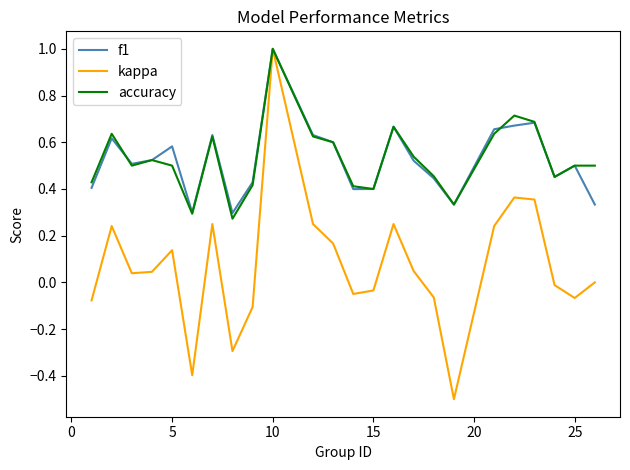

What are all the series names shown in the legend?

f1, kappa, accuracy